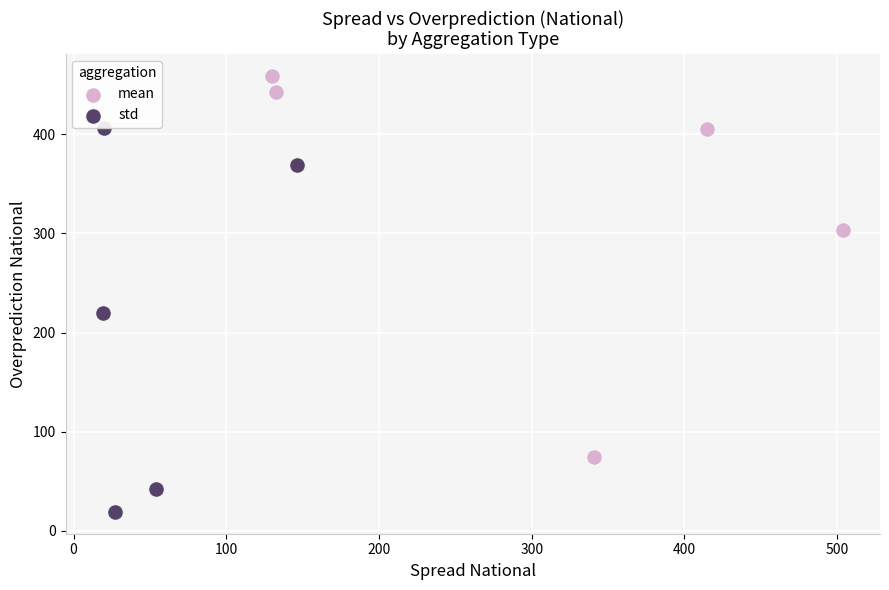

What are all the series names shown in the legend?

mean, std